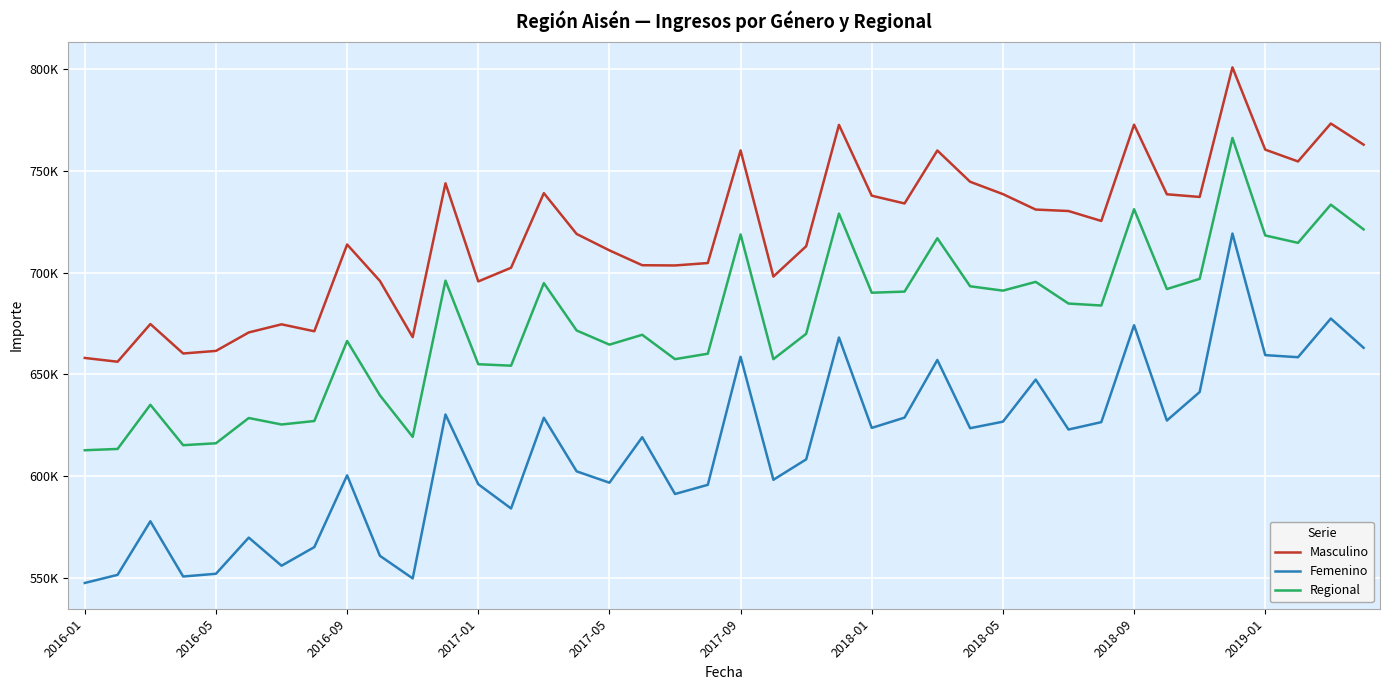

True or false: Masculino and Regional cross at least once.

False